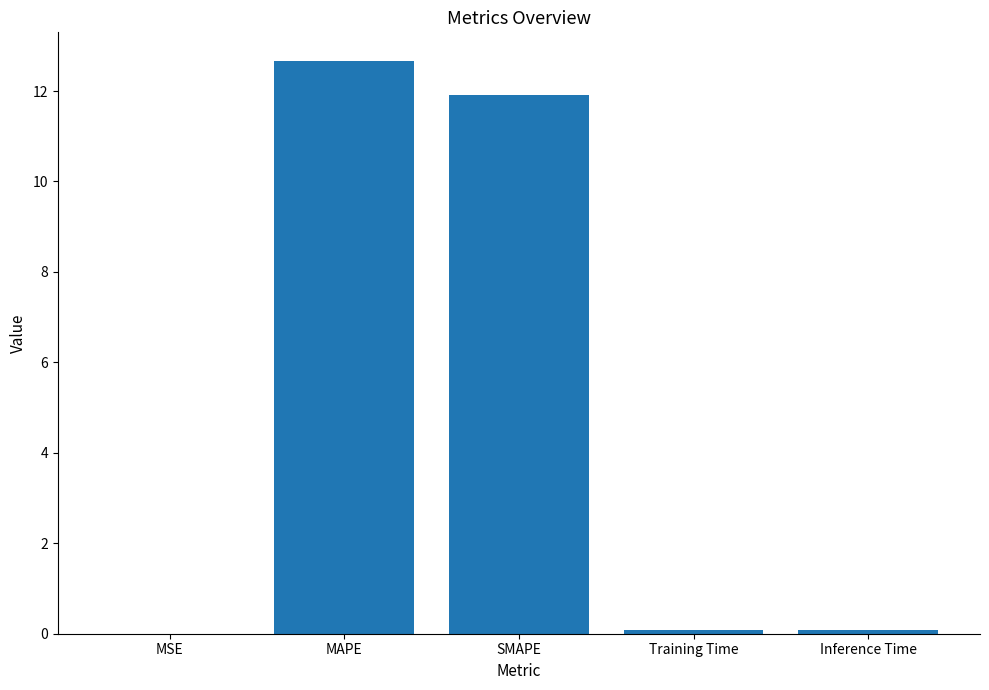

Which has a higher value, MAPE or MSE?

MAPE